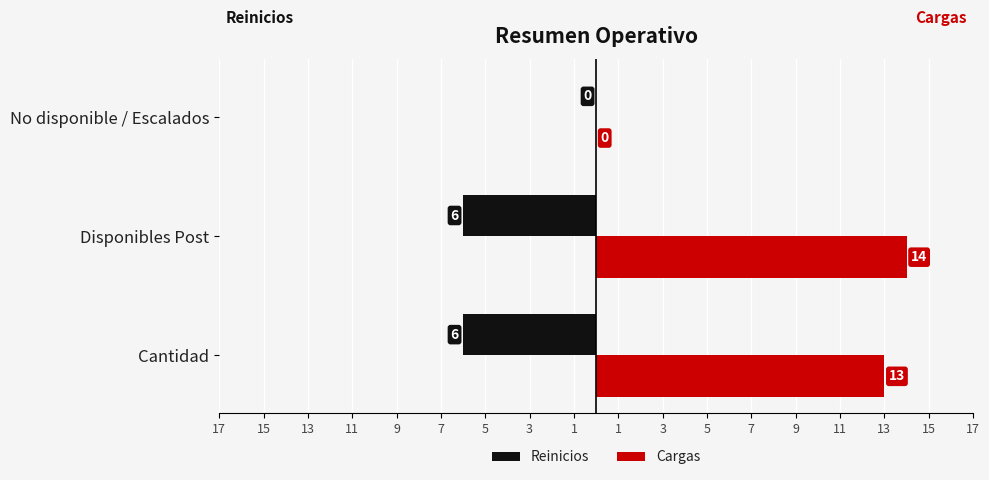

At how many categories does at least one series exceed 1?

2